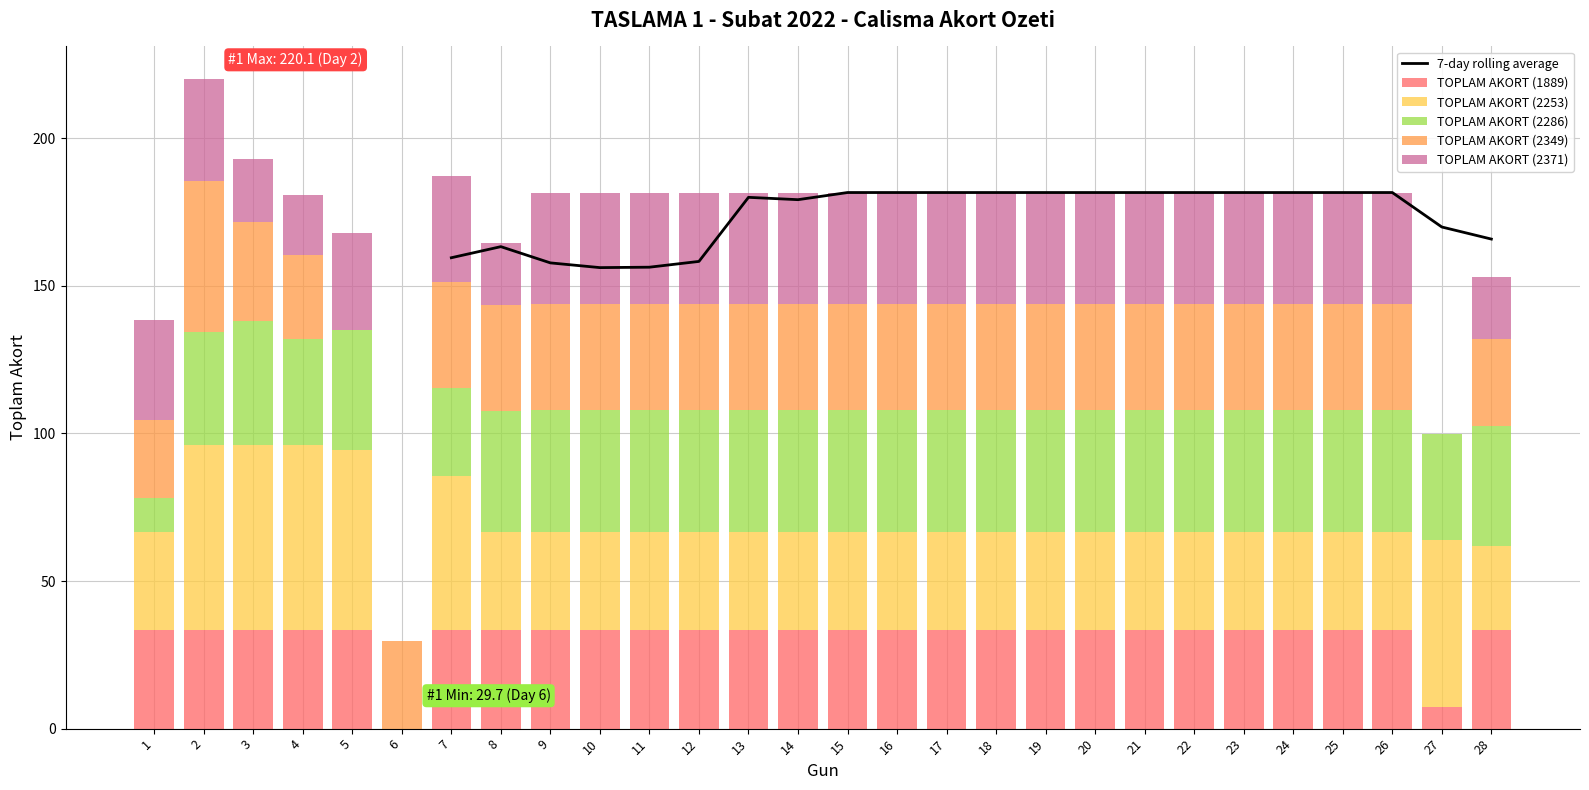

Which series has the largest total across all categories?

TOPLAM AKORT (2286)